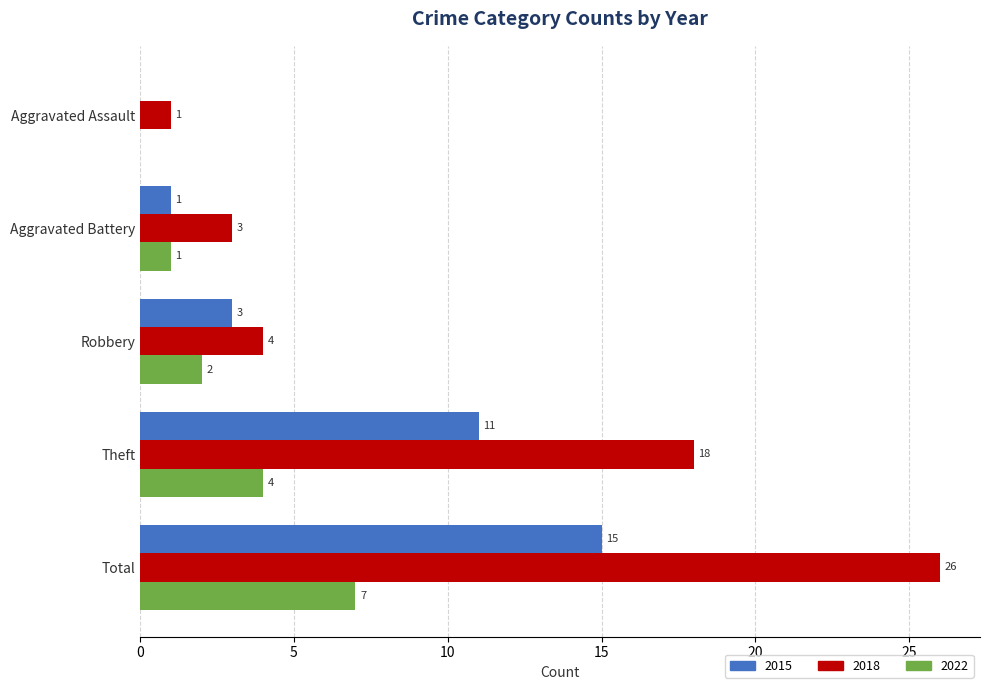

Which series has the largest range (max minus min)?

2018